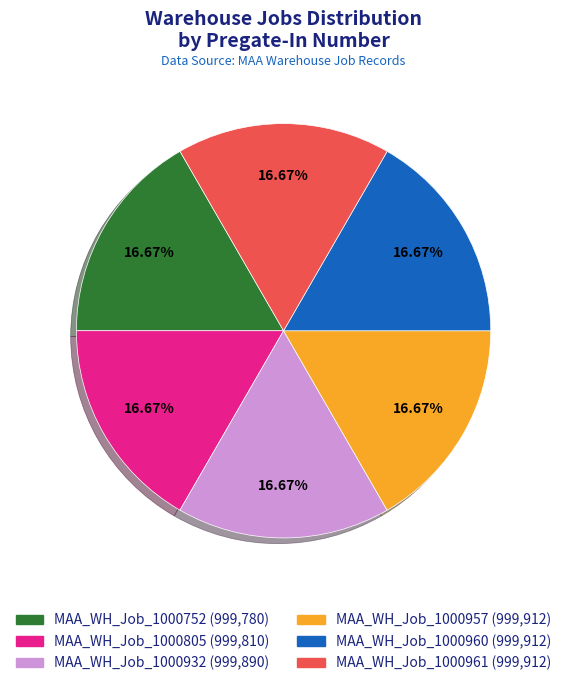

What is the ratio of the value at MAA_WH_Job_1000957 to the value at MAA_WH_Job_1000960?

1.0